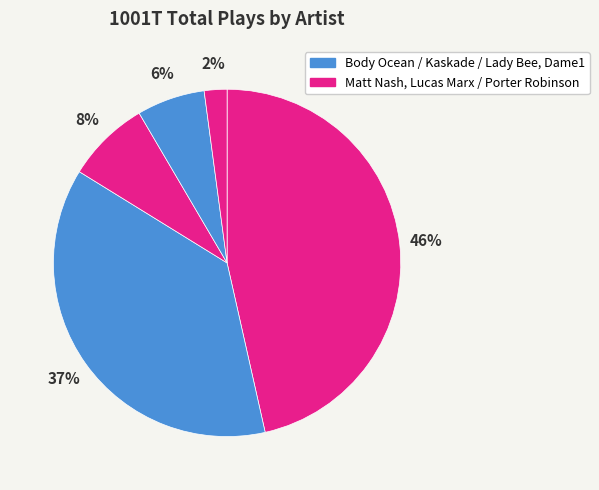

How many segments does this pie chart have?

5